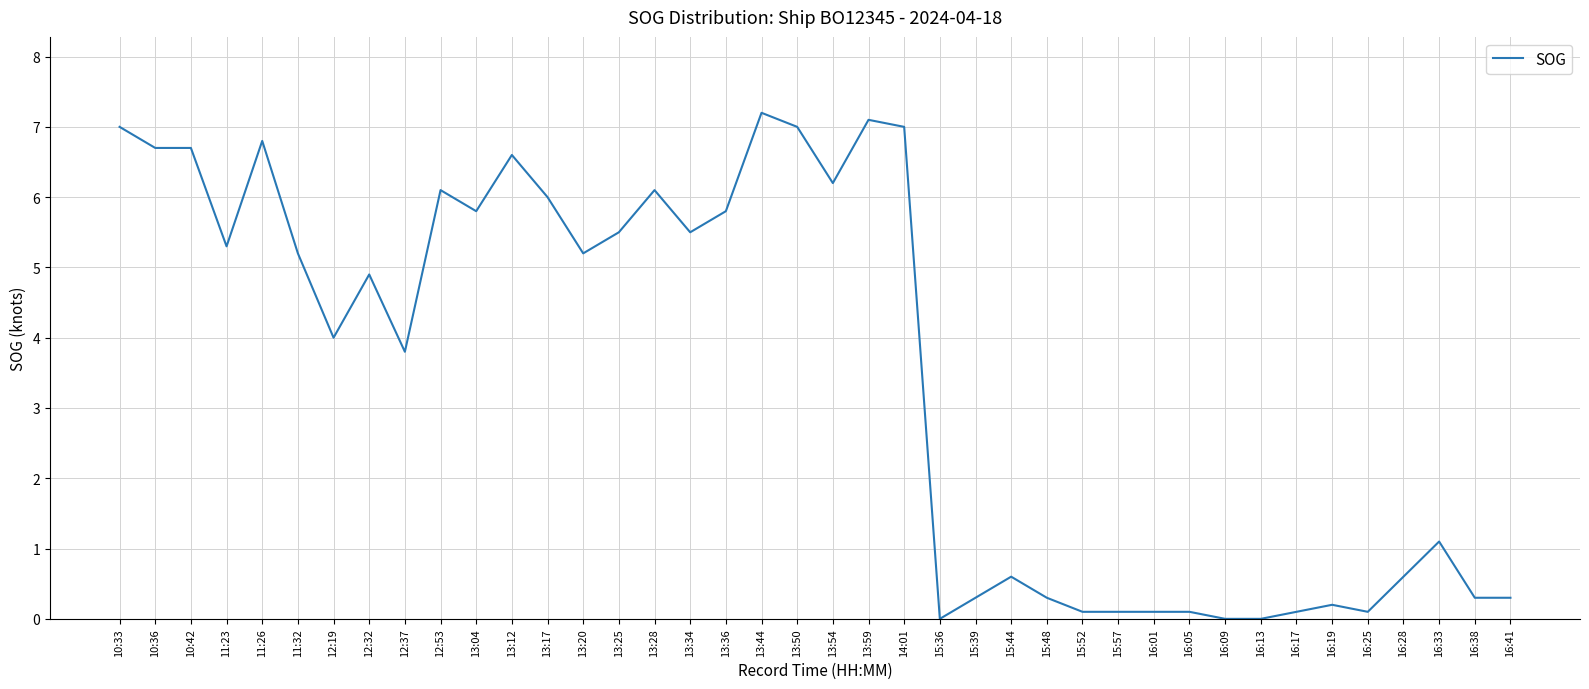

Which category has the highest value across all series?

13:44